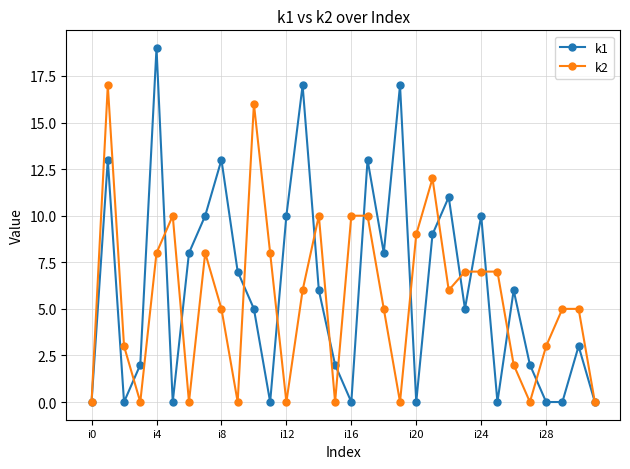

Count the number of categories in the chart.

32